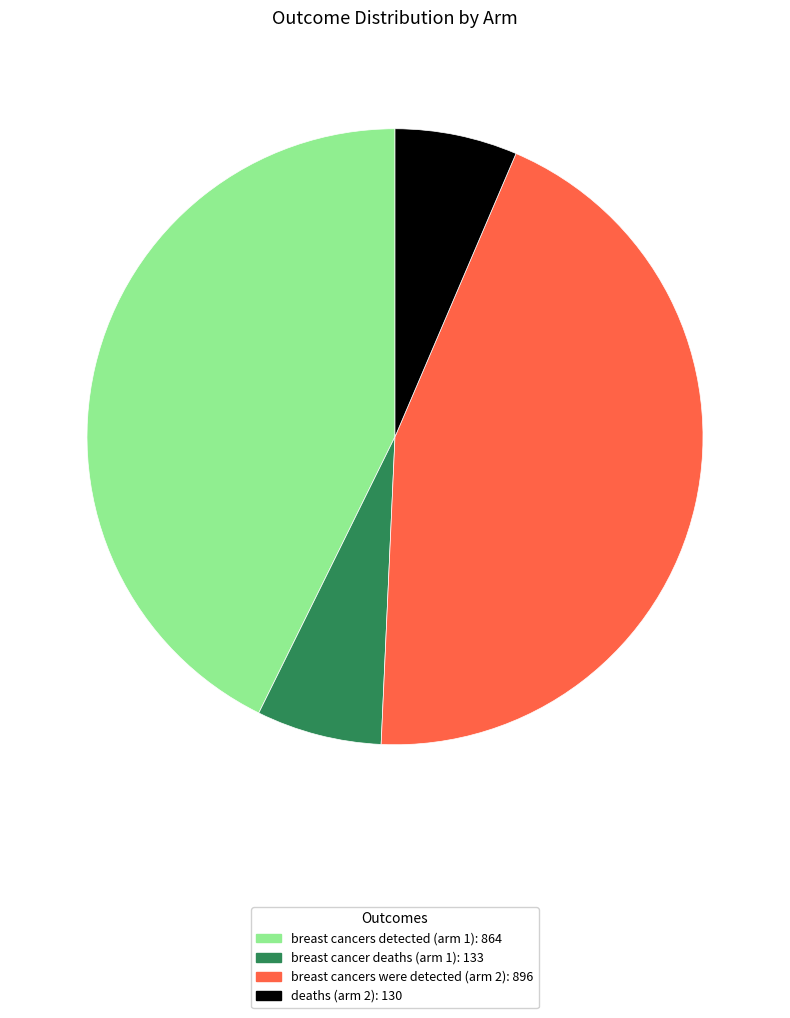

Between deaths (arm 2): 130 and breast cancers were detected (arm 2): 896, which is larger?

breast cancers were detected (arm 2): 896